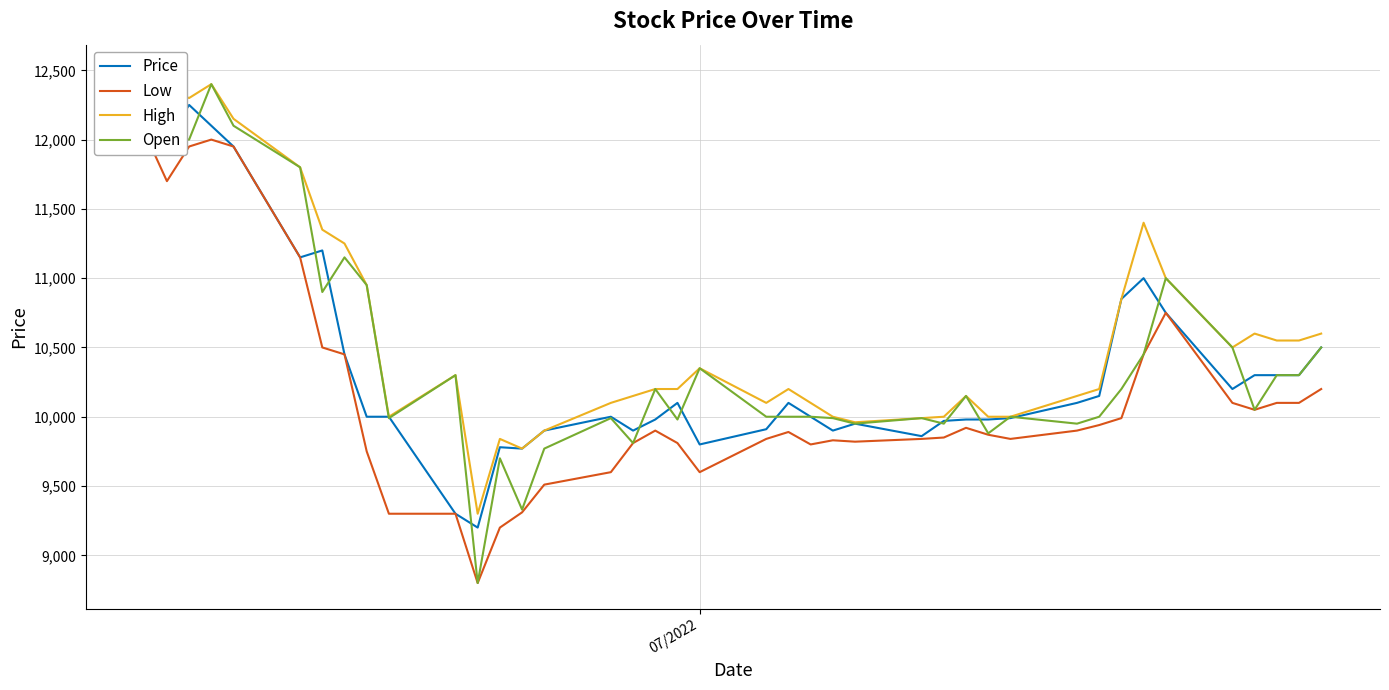

What is the maximum value for Open?

12400